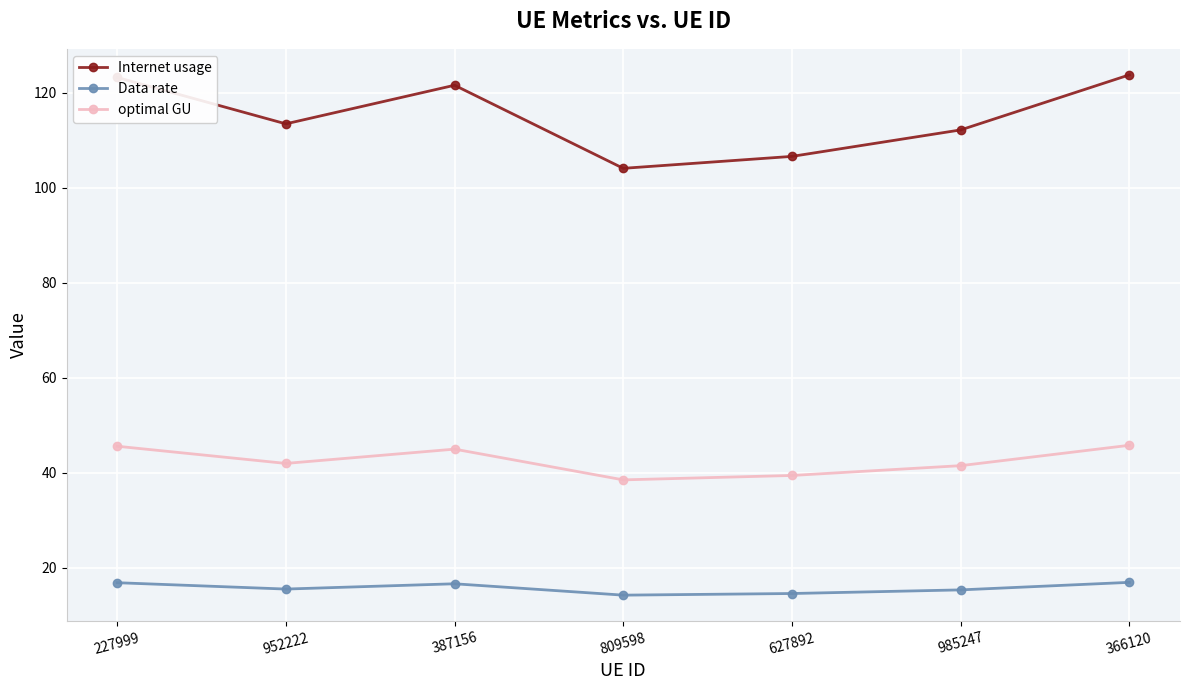

Is it true that optimal GU equals 30.7 at 227999?

False